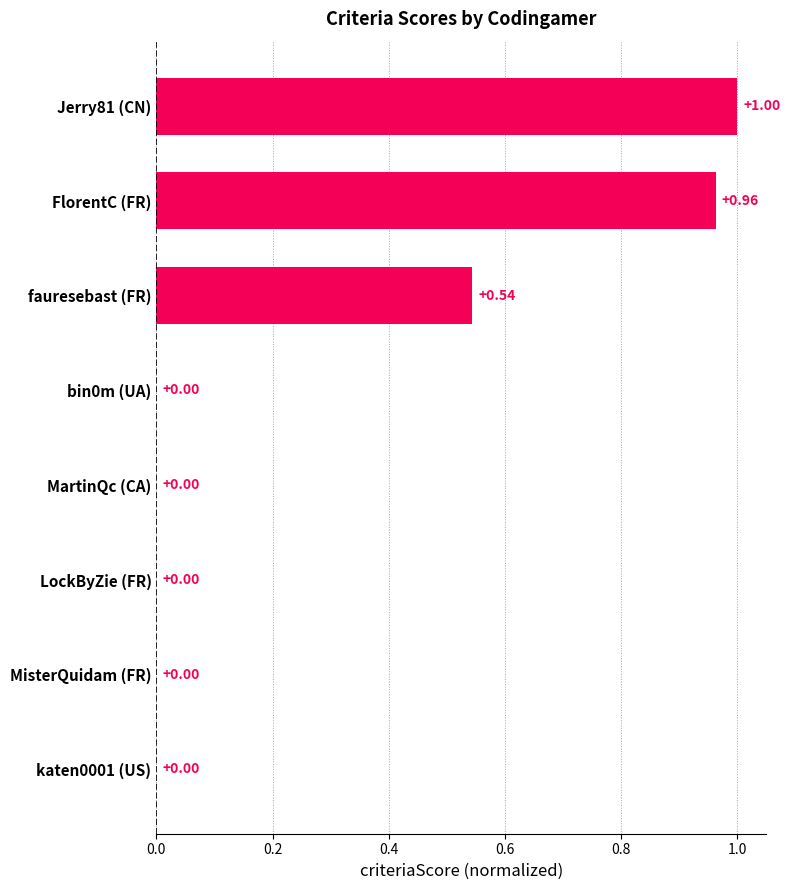

What is the sum of all values?

2.5